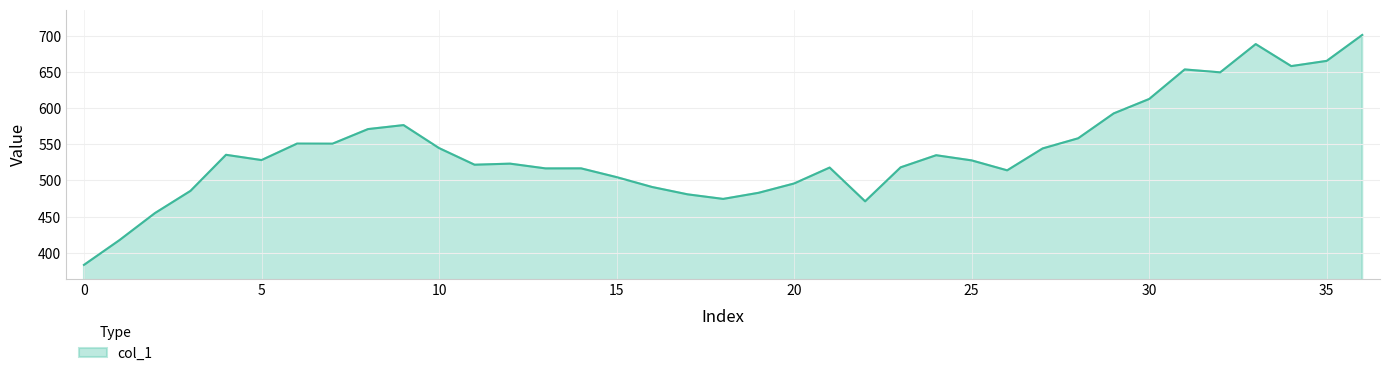

How many lines are shown in the chart?

1